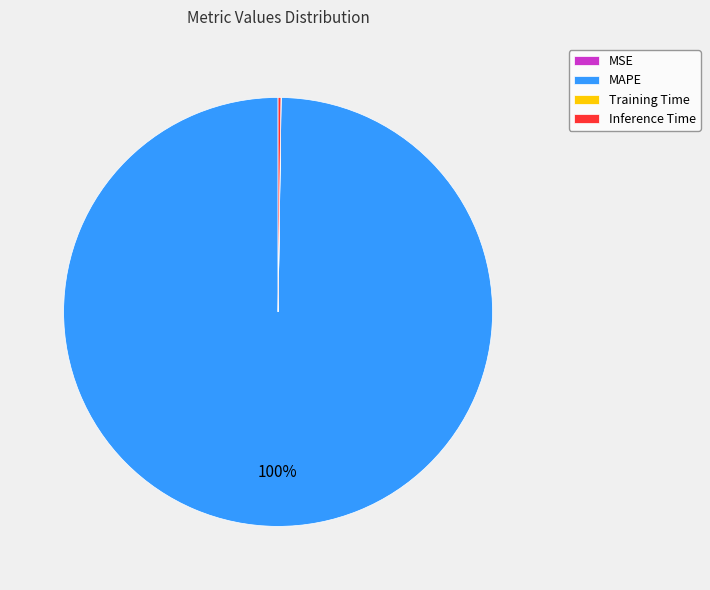

Is there any slice that represents more than half of the pie?

Yes